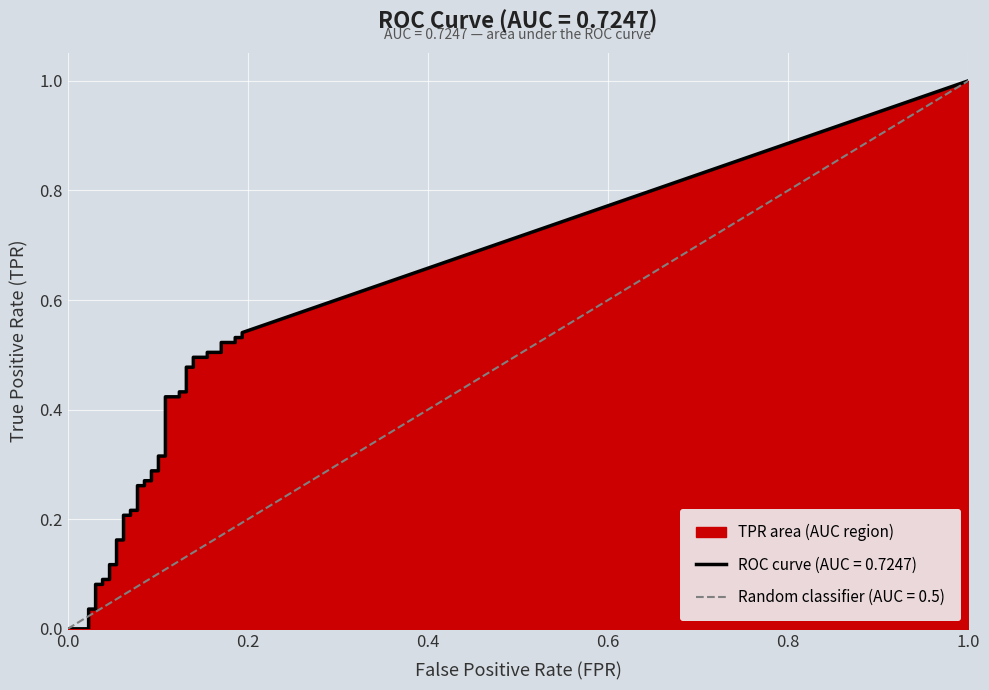

Which series has the largest total across all categories?

tpr